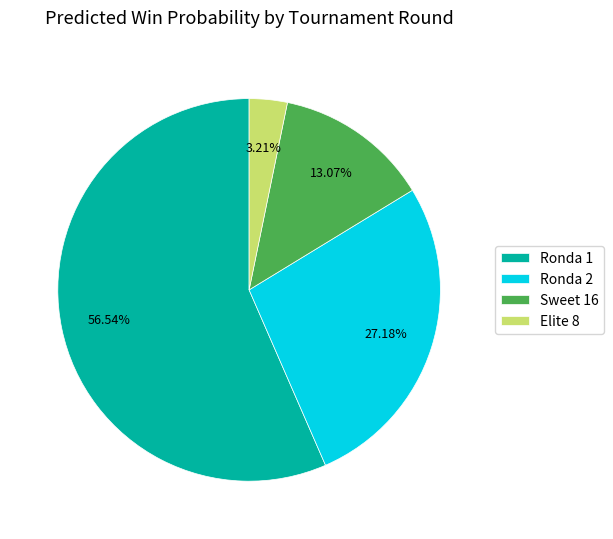

What percentage is NOT represented by Sweet 16?

86.9%